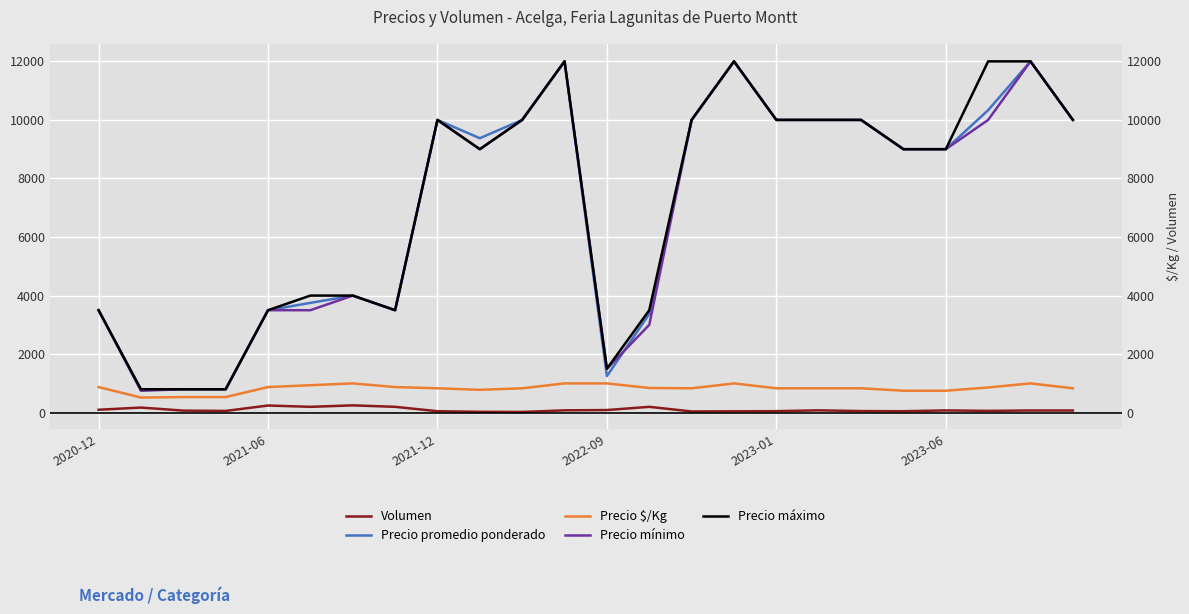

The Precio $/Kg series shows 833 at 17. True or false?

True